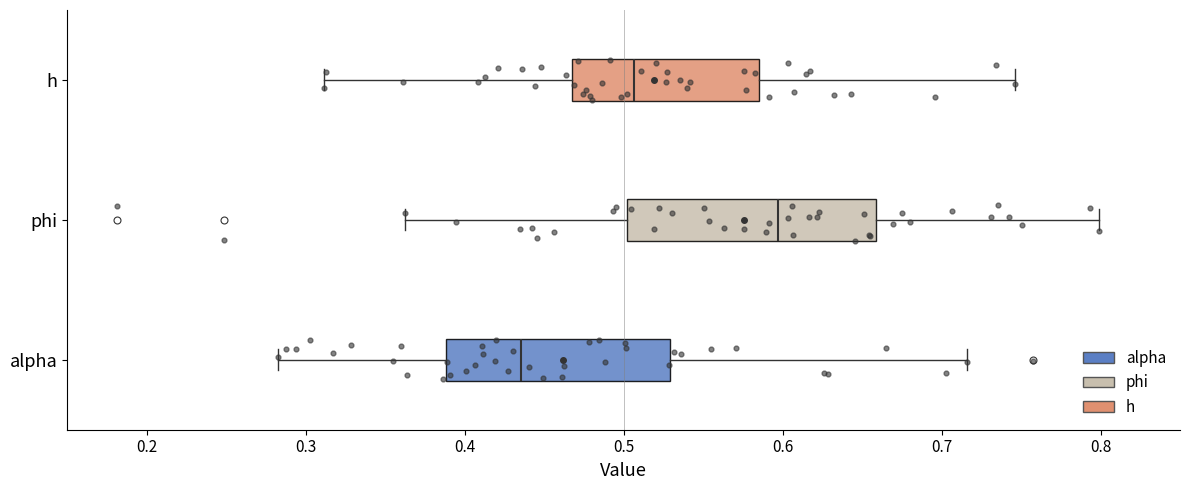

Which box's median line is the furthest to the right?

phi